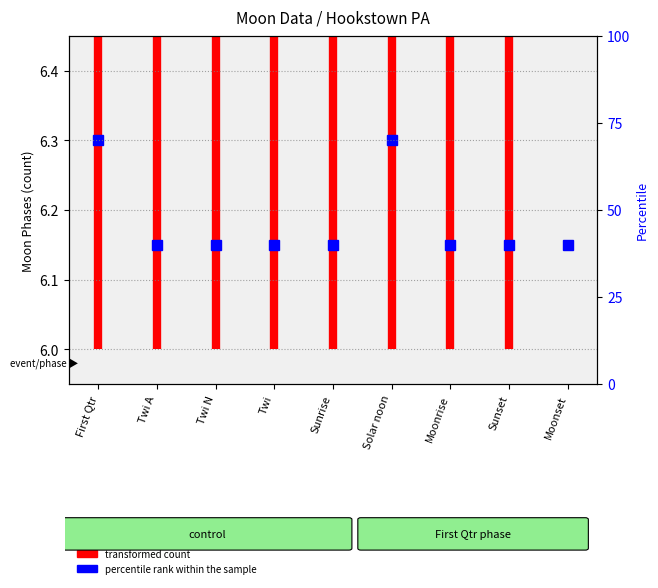

What is the smallest value displayed?

6.0